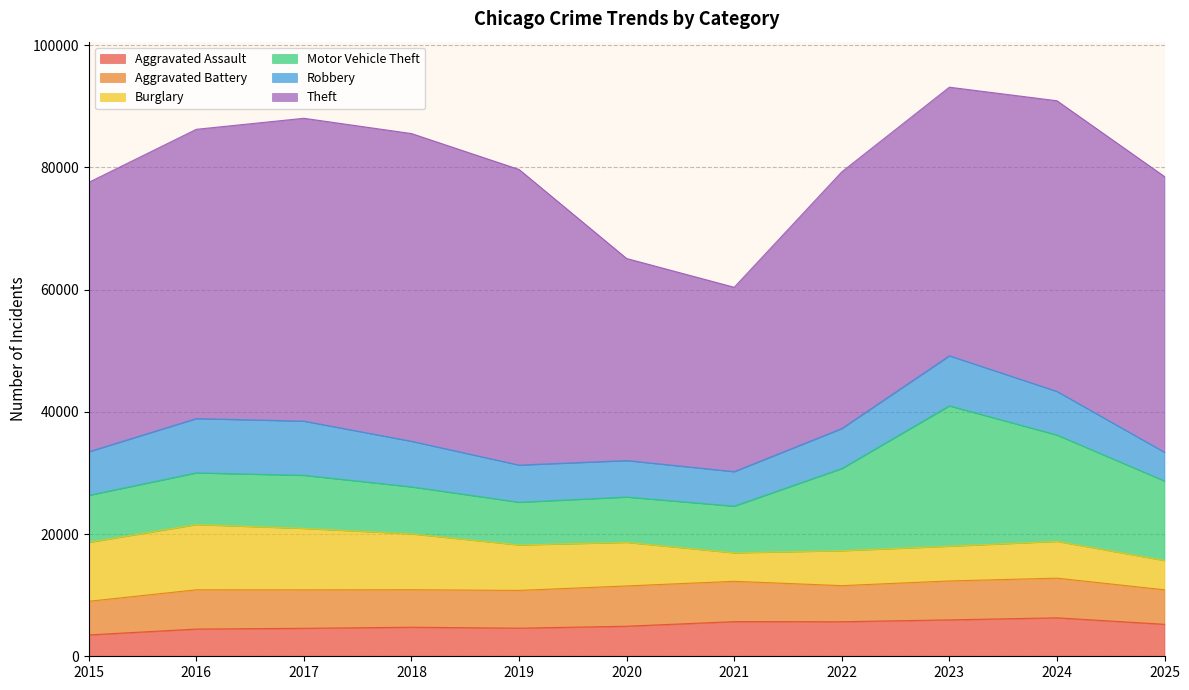

How many lines are shown in the chart?

6